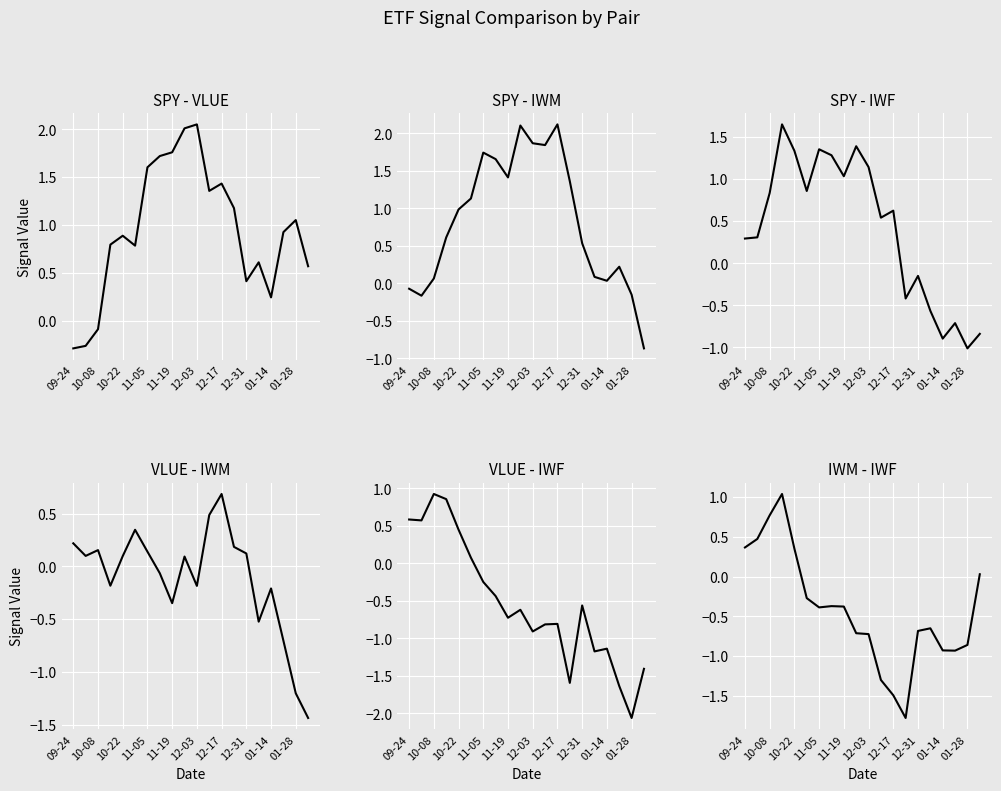

At how many categories does at least one series exceed -1?

20